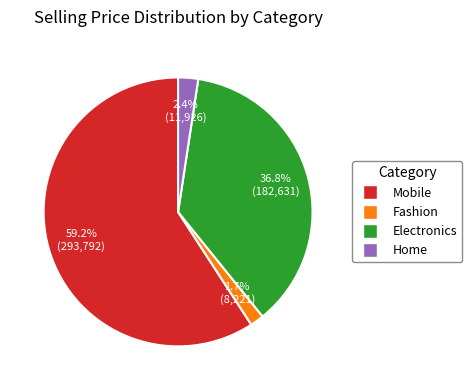

Is Mobile the majority of the pie?

Yes